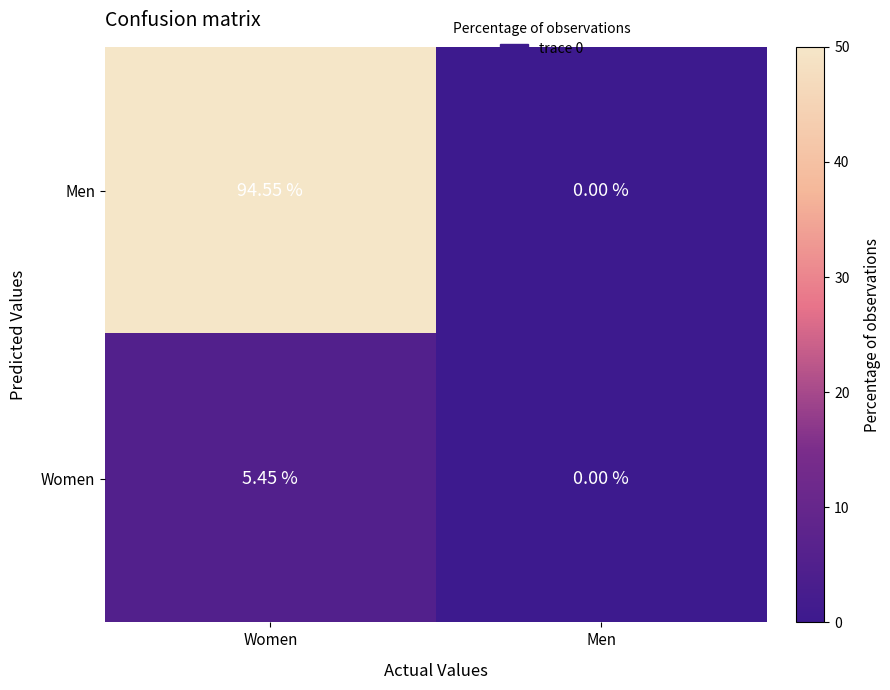

Rank the series by their average value, from highest to lowest.

Men, Women